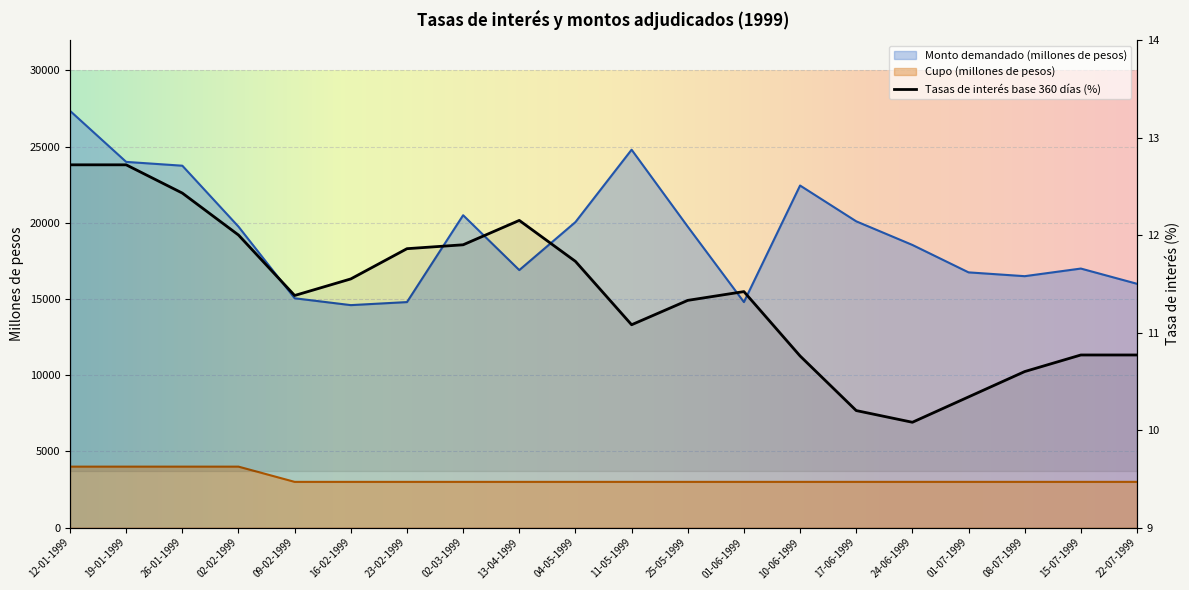

True or false: Tasas de interés base 360 días (porcentaje) has more than 2 points higher than both neighbors.

False